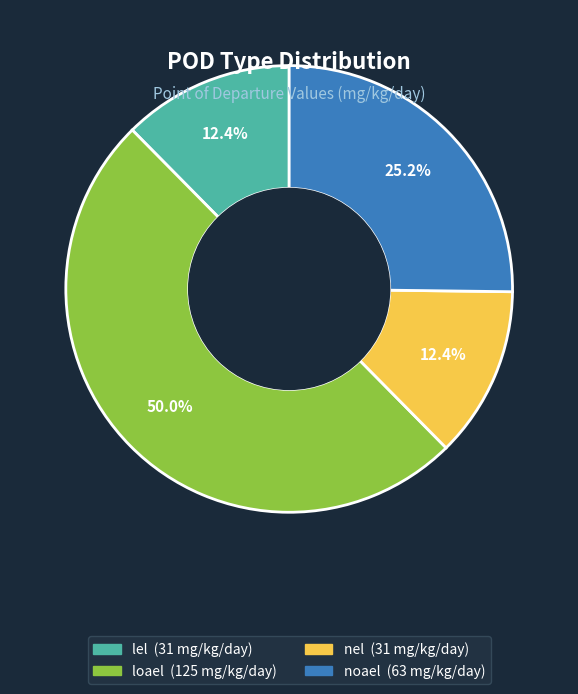

What percentage is the loael slice, to the nearest percent?

50%